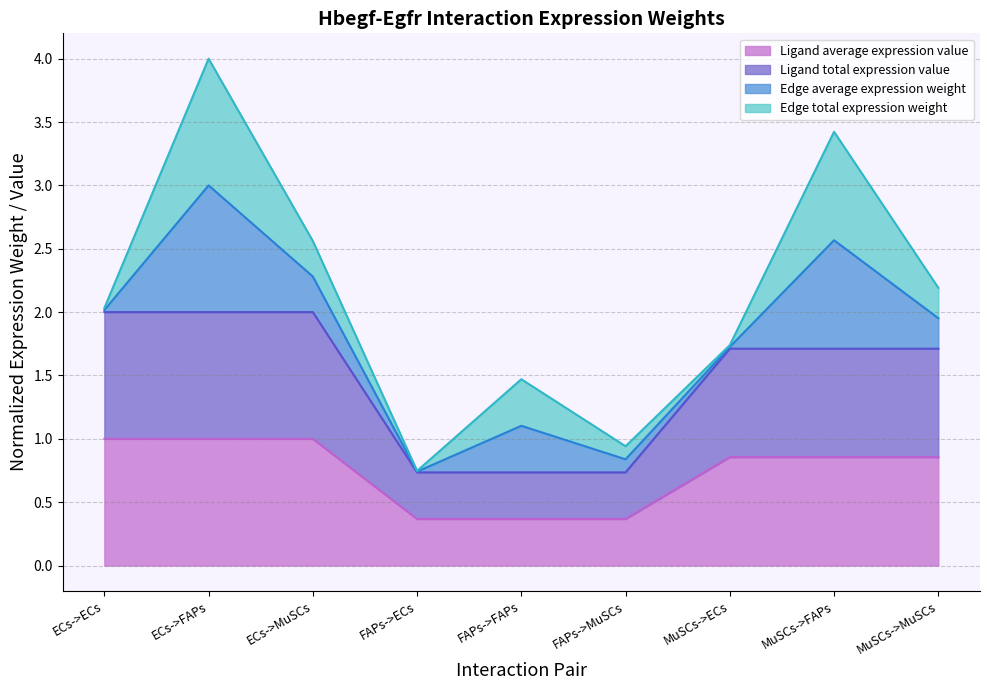

At which label does Ligand average expression value reach its peak?

ECs->ECs